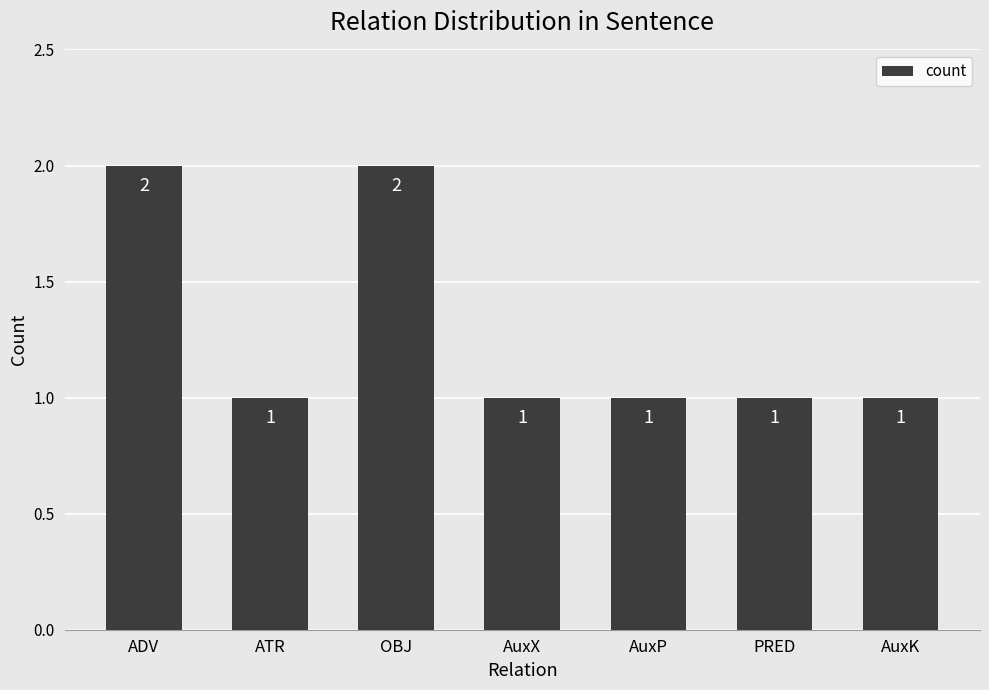

How many bars are there in total?

7